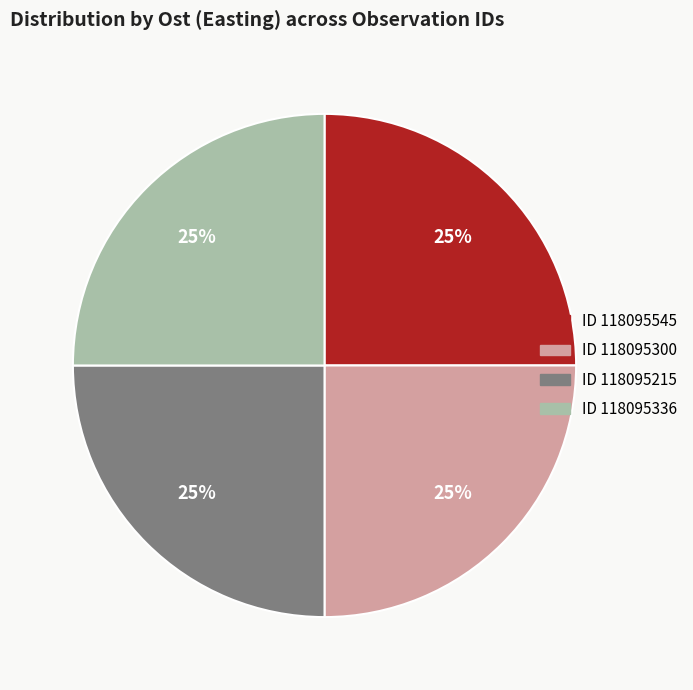

What is the ratio of the value at ID 118095545 to the value at ID 118095336?

1.0